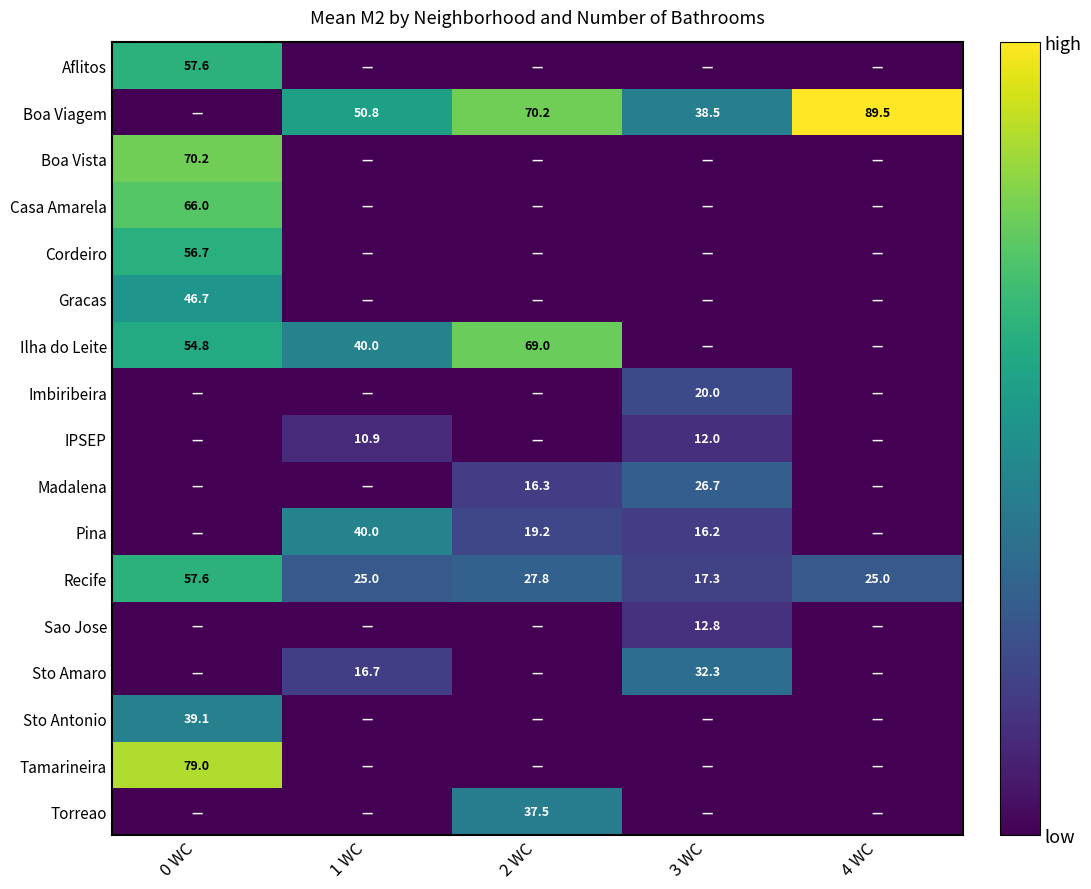

Which has a higher value, 0 WC or 4 WC?

0 WC